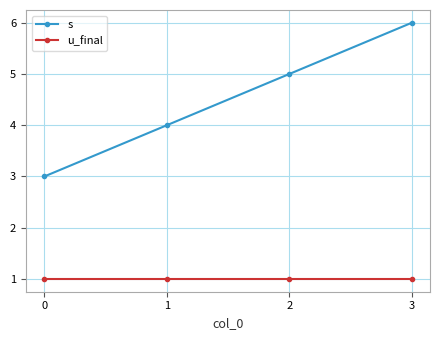

List the series in order of their peak value, highest first.

s, u_final